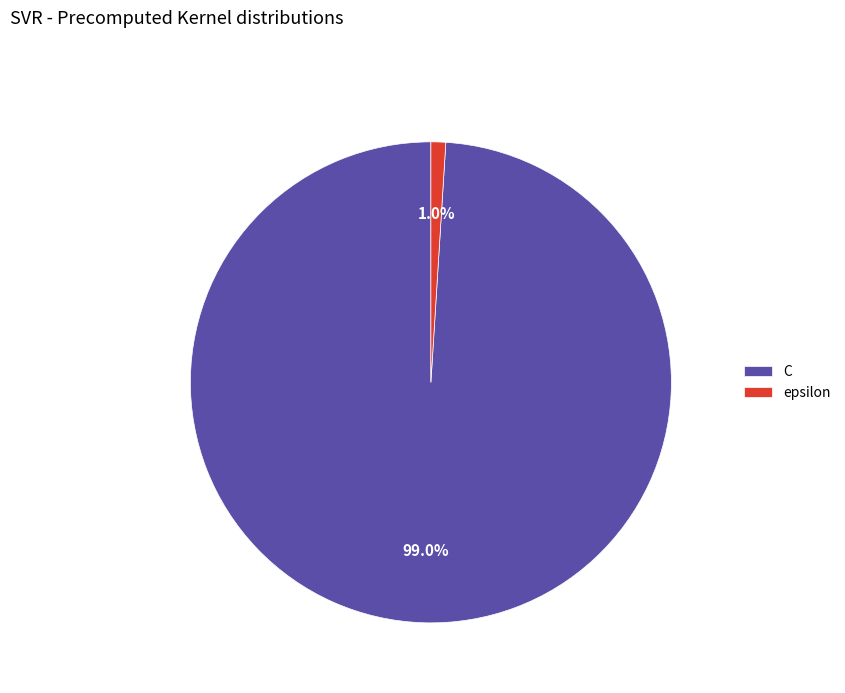

To the nearest percent, what percentage of the pie is C?

99%